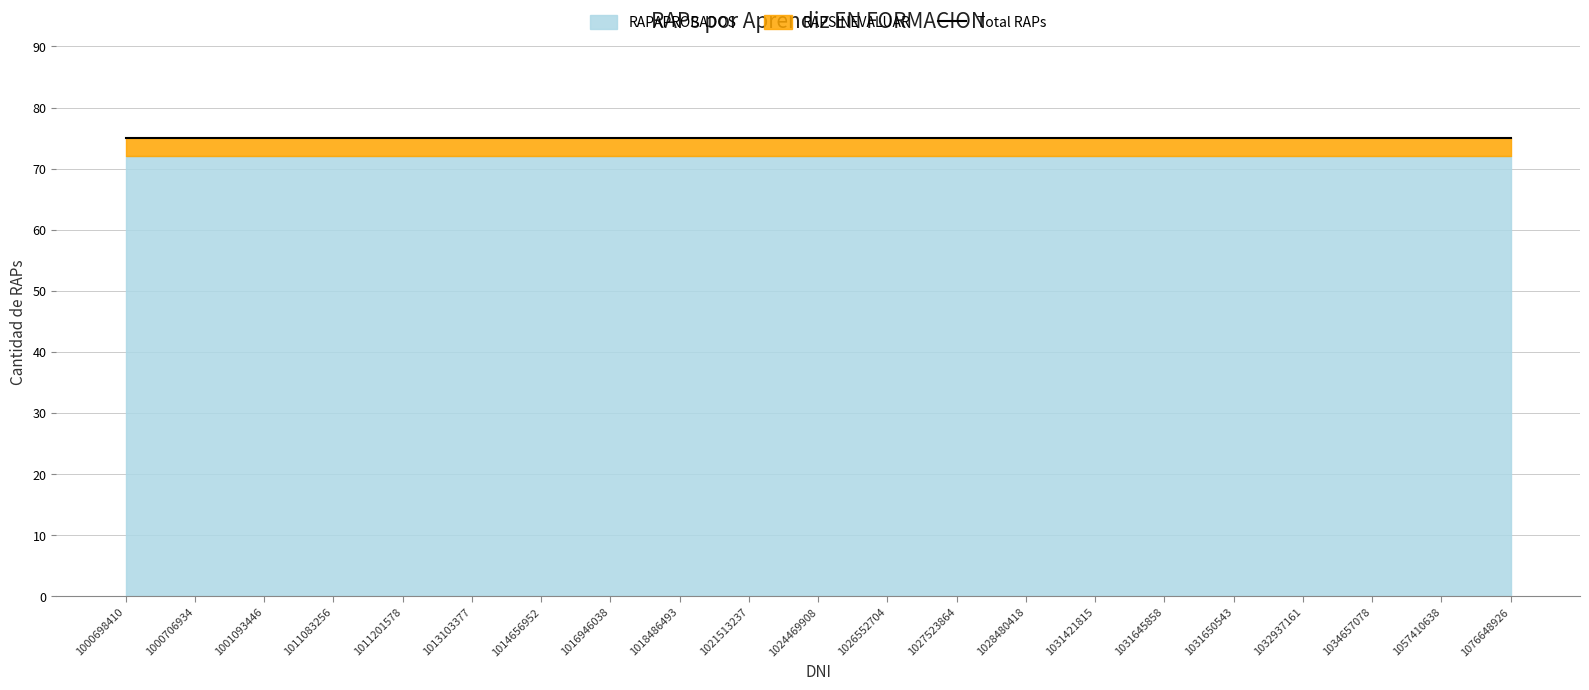

List the labels in order of RAPSINEVALUAR value, smallest first.

1000698410, 1000706934, 1001093446, 1011083256, 1011201578, 1013103377, 1014656952, 1016946038, 1018486493, 1021513237, 1024469908, 1026552704, 1027523864, 1028480418, 1031421815, 1031645858, 1031650543, 1032937161, 1034657078, 1057410638, 1076648926